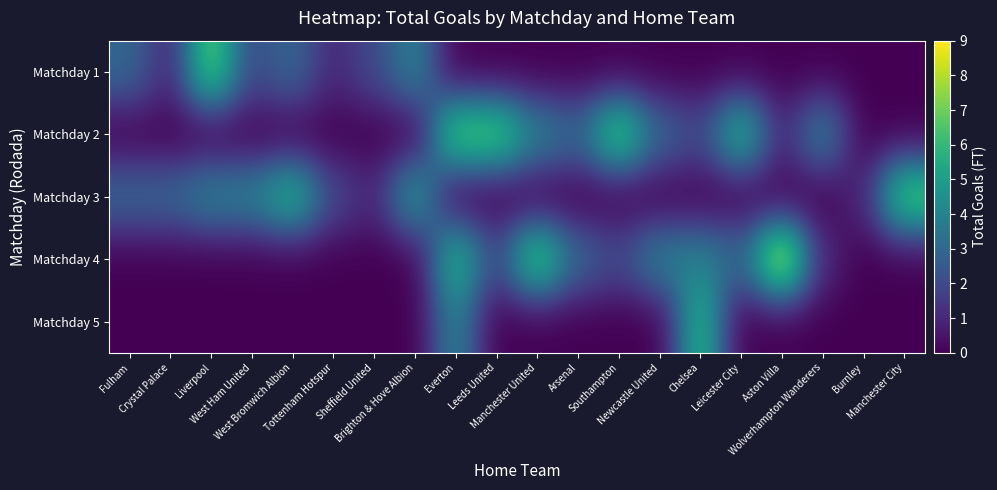

Which series has the largest total across all categories?

row_1